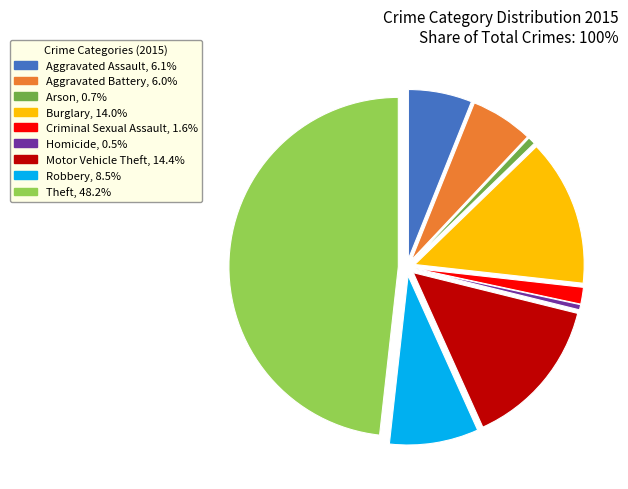

Combined, do Motor Vehicle Theft and Aggravated Battery account for over 50%?

No